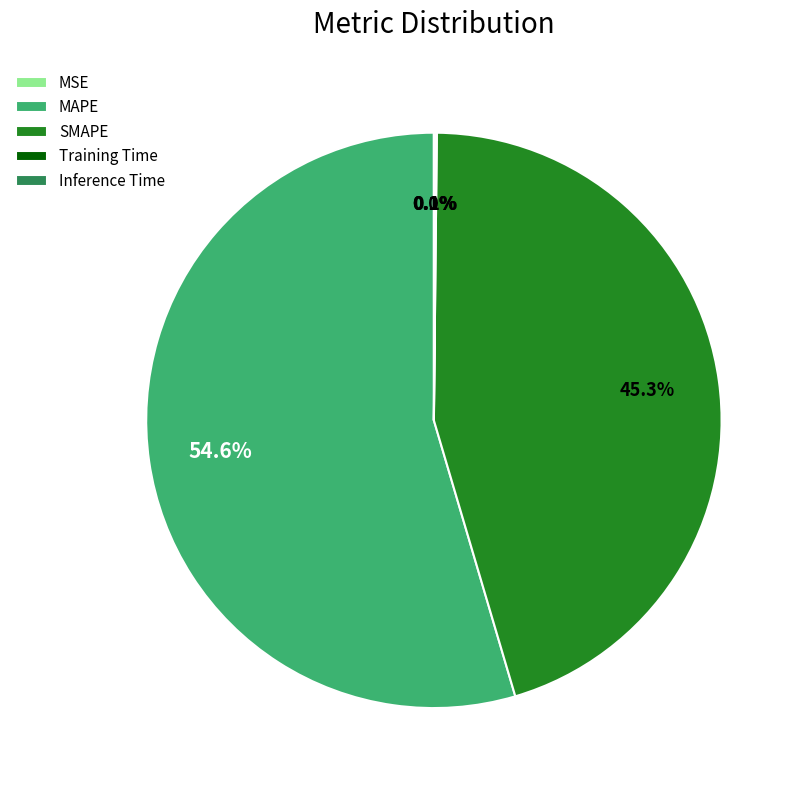

What is the largest slice in the pie chart?

MAPE